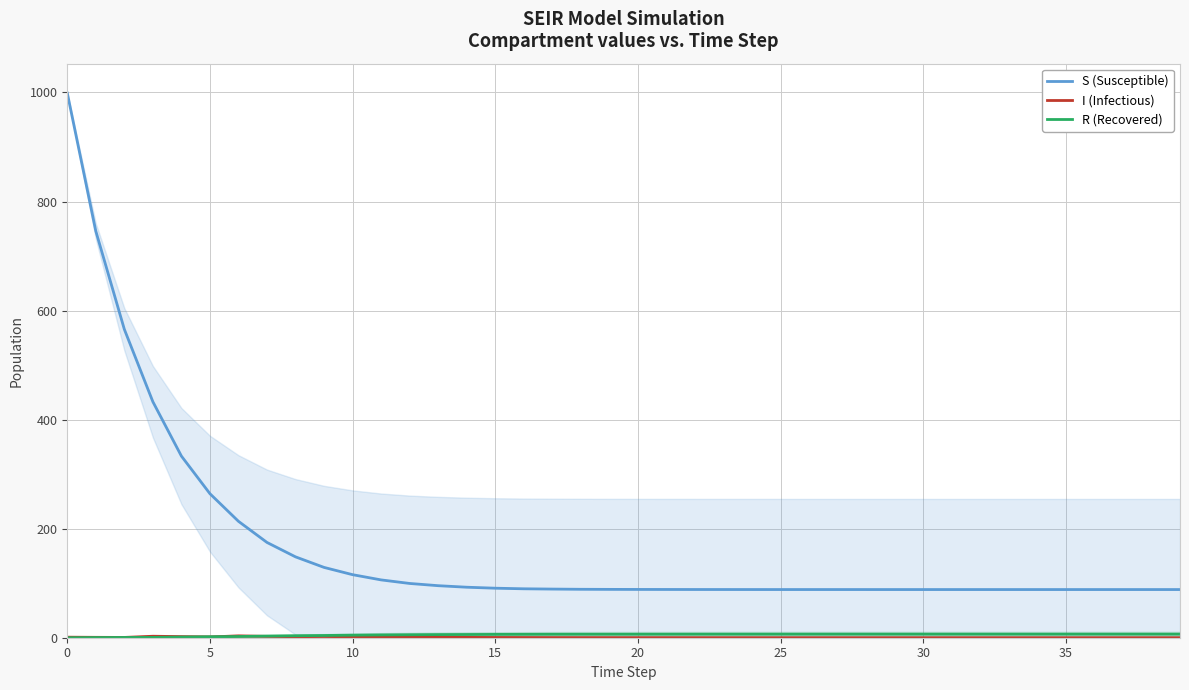

Which series has the widest spread of values?

S (Susceptible)